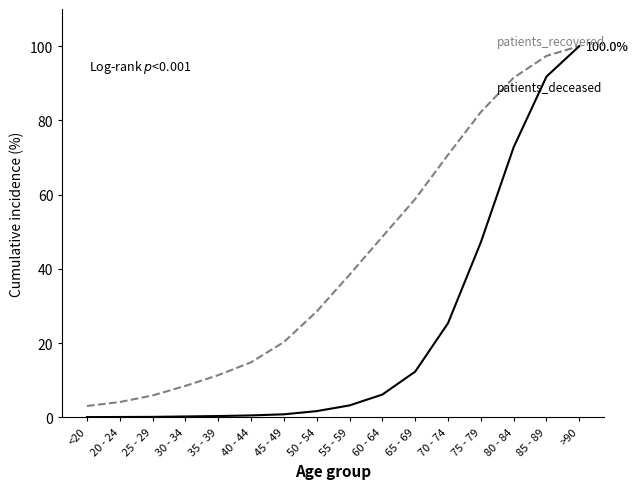

How many lines are shown in the chart?

2